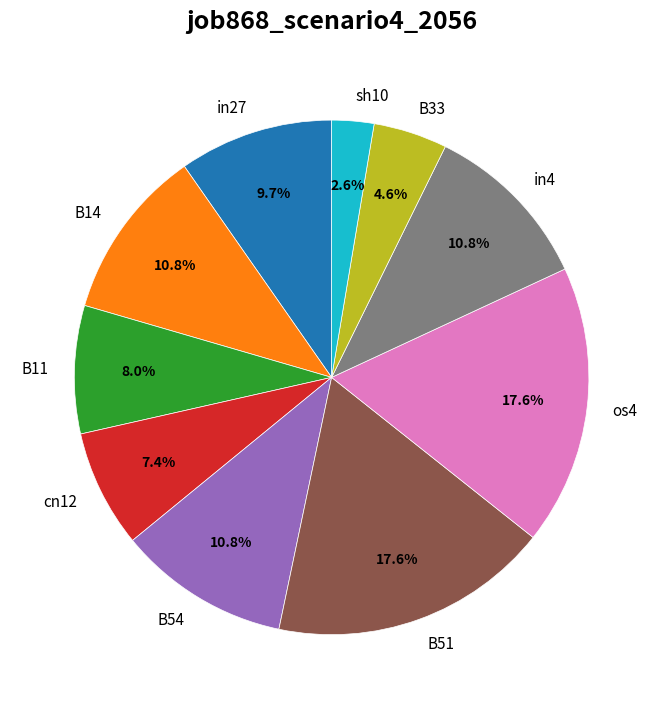

Is B54 the majority of the pie?

No